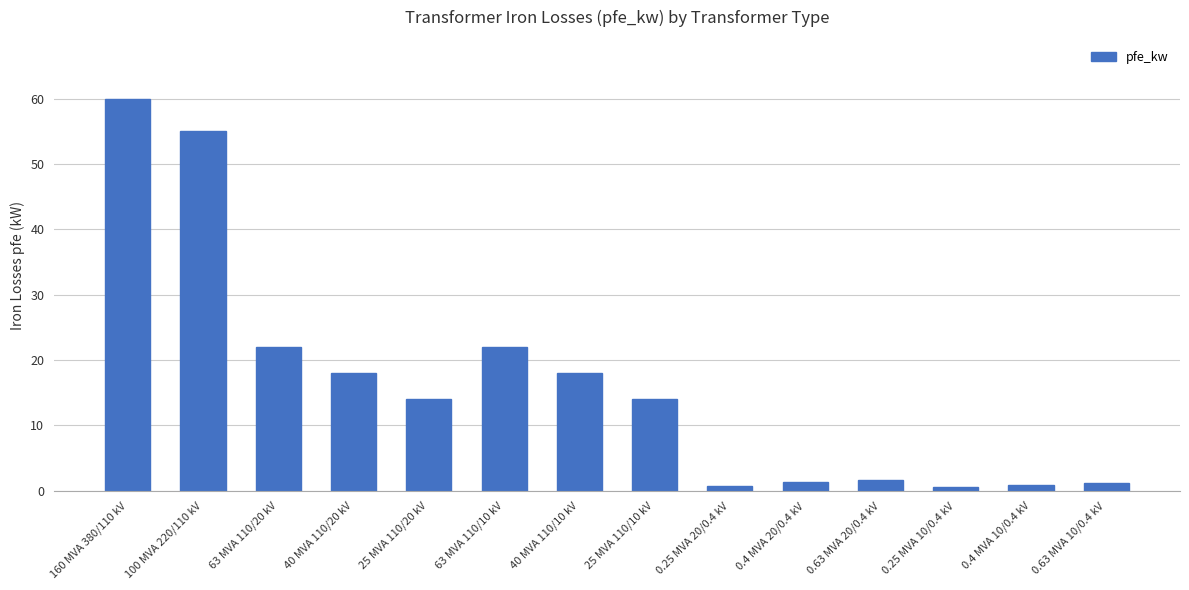

Read the value at 25 MVA 110/10 kV.

14.0